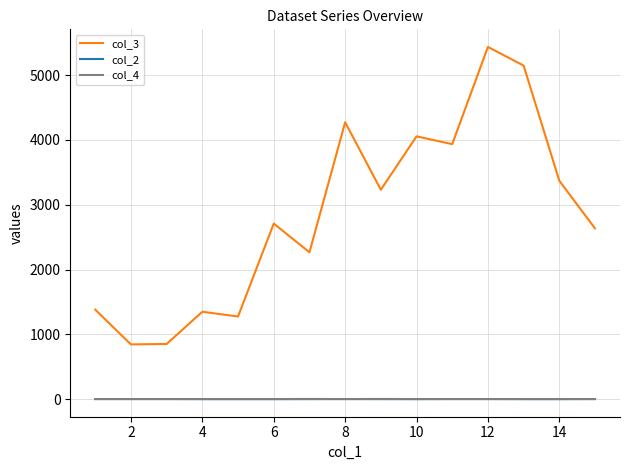

True or false: col_4 and col_3 cross at least once.

False